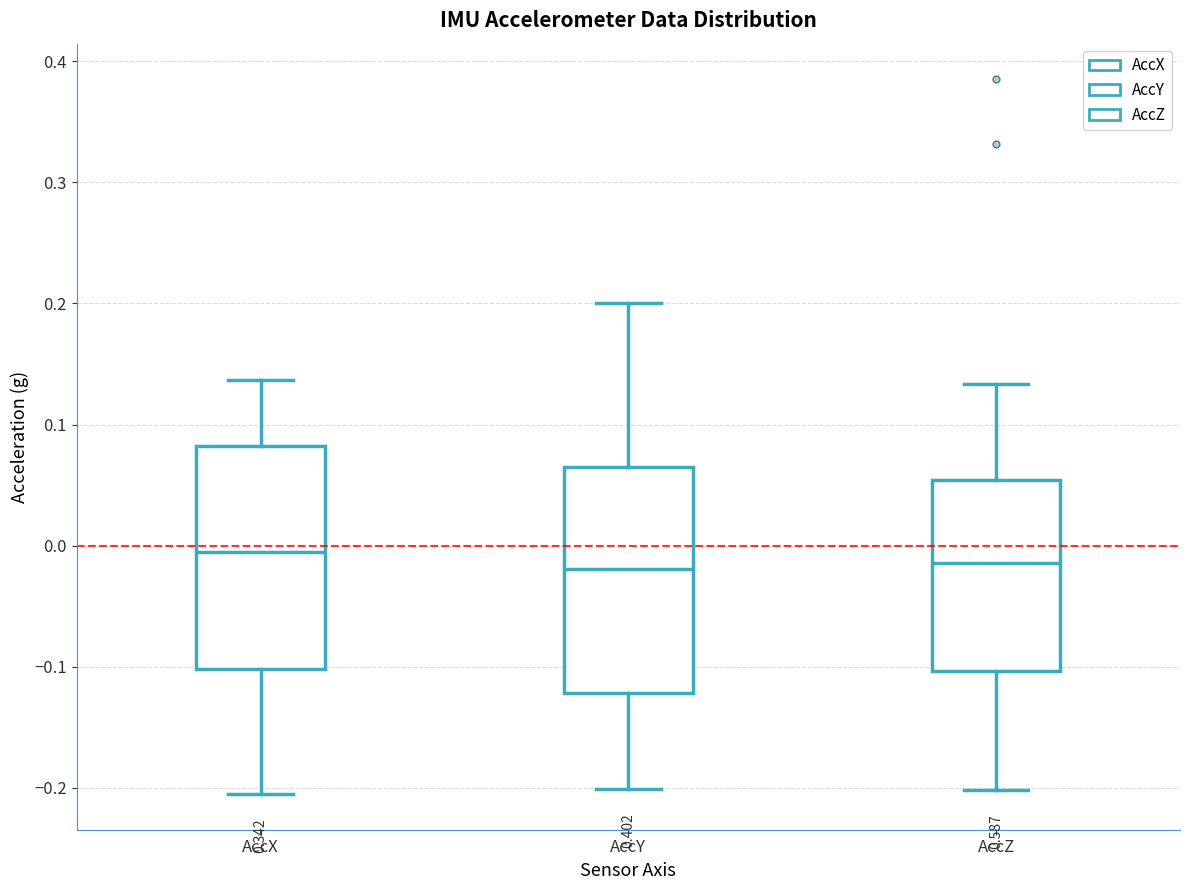

Reading left to right, read every box against the y-axis: the position of its median line, the range the box covers, and the ends of its whiskers. The values are not printed on the chart, so give them approximately, as read against the axis.

AccX: median -0.01, box -0.10 to 0.08, whiskers -0.21 to 0.14
AccY: median -0.02, box -0.12 to 0.06, whiskers -0.20 to 0.20
AccZ: median -0.01, box -0.10 to 0.05, whiskers -0.20 to 0.13